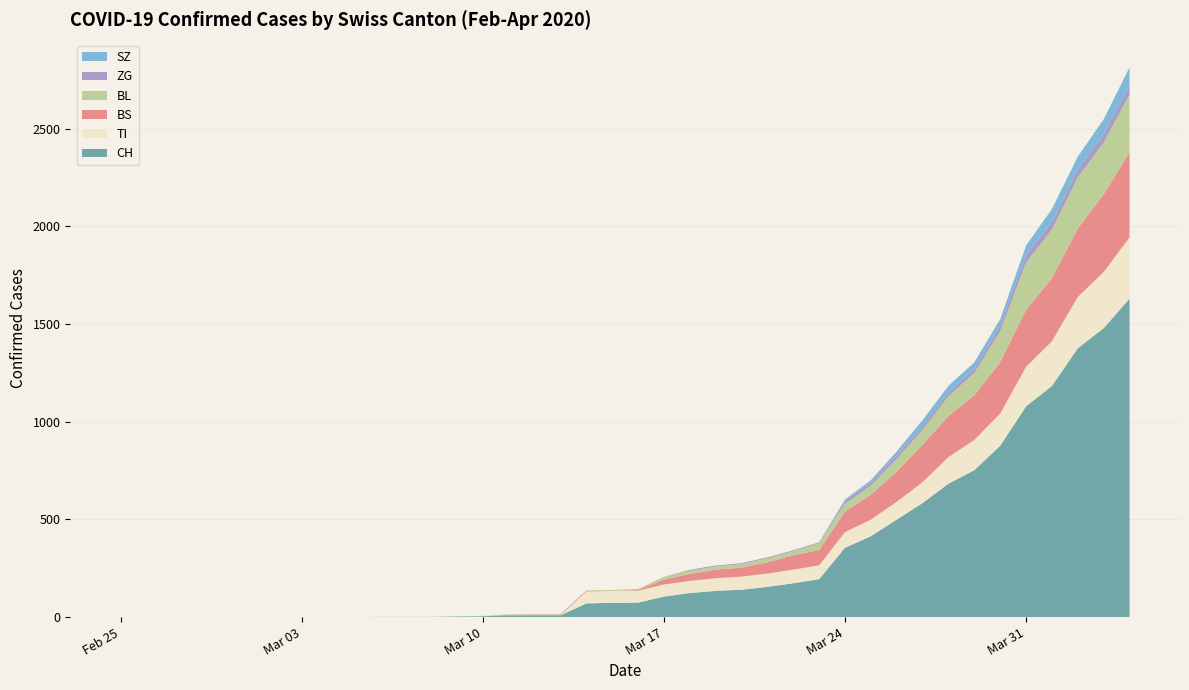

Reading right to left, extract all data points from this chart.

CH: 2020-04-04=1630	2020-04-03=1479	2020-04-02=1376	2020-04-01=1183	2020-03-31=1079	2020-03-30=877	2020-03-29=752	2020-03-28=683	2020-03-27=584	2020-03-26=499	2020-03-25=414	2020-03-24=355	2020-03-23=194	2020-03-22=173	2020-03-21=155	2020-03-20=140	2020-03-19=134	2020-03-18=123	2020-03-17=105	2020-03-16=74	2020-03-15=73	2020-03-14=70	2020-03-13=9	2020-03-12=9	2020-03-11=8	2020-03-10=4	2020-03-09=3	2020-03-08=1	2020-03-07=1	2020-03-06=1	2020-03-05=0	2020-03-04=0	2020-03-03=0	2020-03-02=0	2020-03-01=0	2020-02-29=0	2020-02-28=0	2020-02-27=0	2020-02-26=0	2020-02-25=0
TI: 2020-04-04=314	2020-04-03=287	2020-04-02=263	2020-04-01=229	2020-03-31=202	2020-03-30=165	2020-03-29=155	2020-03-28=136	2020-03-27=107	2020-03-26=91	2020-03-25=85	2020-03-24=80	2020-03-23=71	2020-03-22=70	2020-03-21=68	2020-03-20=67	2020-03-19=65	2020-03-18=62	2020-03-17=62	2020-03-16=61	2020-03-15=61	2020-03-14=61	2020-03-13=0	2020-03-12=0	2020-03-11=0	2020-03-10=0	2020-03-09=0	2020-03-08=0	2020-03-07=0	2020-03-06=0	2020-03-05=0	2020-03-04=0	2020-03-03=0	2020-03-02=0	2020-03-01=0	2020-02-29=0	2020-02-28=0	2020-02-27=0	2020-02-26=0	2020-02-25=0
BS: 2020-04-04=434	2020-04-03=397	2020-04-02=350	2020-04-01=323	2020-03-31=292	2020-03-30=263	2020-03-29=228	2020-03-28=211	2020-03-27=191	2020-03-26=155	2020-03-25=128	2020-03-24=105	2020-03-23=78	2020-03-22=73	2020-03-21=57	2020-03-20=46	2020-03-19=44	2020-03-18=36	2020-03-17=25	2020-03-16=4	2020-03-15=0	2020-03-14=4	2020-03-13=4	2020-03-12=4	2020-03-11=4	2020-03-10=0	2020-03-09=0	2020-03-08=0	2020-03-07=0	2020-03-06=0	2020-03-05=0	2020-03-04=0	2020-03-03=0	2020-03-02=0	2020-03-01=0	2020-02-29=0	2020-02-28=0	2020-02-27=0	2020-02-26=0	2020-02-25=0
BL: 2020-04-04=298	2020-04-03=266	2020-04-02=262	2020-04-01=249	2020-03-31=242	2020-03-30=158	2020-03-29=115	2020-03-28=100	2020-03-27=76	2020-03-26=65	2020-03-25=46	2020-03-24=40	2020-03-23=35	2020-03-22=21	2020-03-21=21	2020-03-20=18	2020-03-19=16	2020-03-18=16	2020-03-17=13	2020-03-16=5	2020-03-15=5	2020-03-14=2	2020-03-13=2	2020-03-12=2	2020-03-11=2	2020-03-10=2	2020-03-09=1	2020-03-08=0	2020-03-07=0	2020-03-06=0	2020-03-05=0	2020-03-04=0	2020-03-03=0	2020-03-02=0	2020-03-01=0	2020-02-29=0	2020-02-28=0	2020-02-27=0	2020-02-26=0	2020-02-25=0
ZG: 2020-04-04=46	2020-04-03=44	2020-04-02=41	2020-04-01=40	2020-03-31=39	2020-03-30=29	2020-03-29=21	2020-03-28=21	2020-03-27=18	2020-03-26=18	2020-03-25=18	2020-03-24=12	2020-03-23=5	2020-03-22=5	2020-03-21=5	2020-03-20=5	2020-03-19=5	2020-03-18=5	2020-03-17=1	2020-03-16=0	2020-03-15=0	2020-03-14=0	2020-03-13=0	2020-03-12=0	2020-03-11=0	2020-03-10=0	2020-03-09=0	2020-03-08=0	2020-03-07=0	2020-03-06=0	2020-03-05=0	2020-03-04=0	2020-03-03=0	2020-03-02=0	2020-03-01=0	2020-02-29=0	2020-02-28=0	2020-02-27=0	2020-02-26=0	2020-02-25=0
SZ: 2020-04-04=92	2020-04-03=75	2020-04-02=65	2020-04-01=65	2020-03-31=48	2020-03-30=33	2020-03-29=33	2020-03-28=33	2020-03-27=32	2020-03-26=20	2020-03-25=10	2020-03-24=10	2020-03-23=0	2020-03-22=0	2020-03-21=0	2020-03-20=0	2020-03-19=0	2020-03-18=0	2020-03-17=0	2020-03-16=0	2020-03-15=0	2020-03-14=0	2020-03-13=0	2020-03-12=0	2020-03-11=0	2020-03-10=0	2020-03-09=0	2020-03-08=0	2020-03-07=0	2020-03-06=0	2020-03-05=0	2020-03-04=0	2020-03-03=0	2020-03-02=0	2020-03-01=0	2020-02-29=0	2020-02-28=0	2020-02-27=0	2020-02-26=0	2020-02-25=0